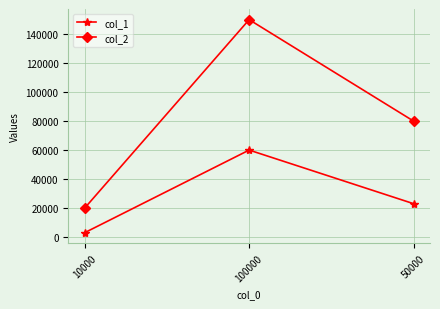

List the labels in order of col_2 value, largest first.

100000, 50000, 10000